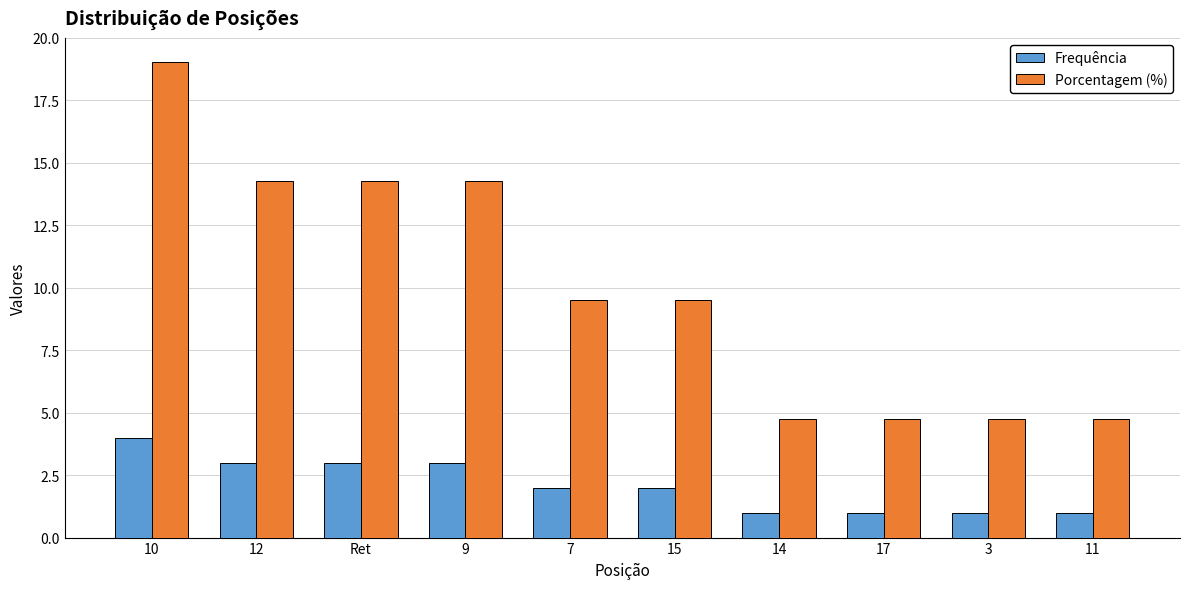

What is the sum of the Frequência values at 9 and 7?

5.0